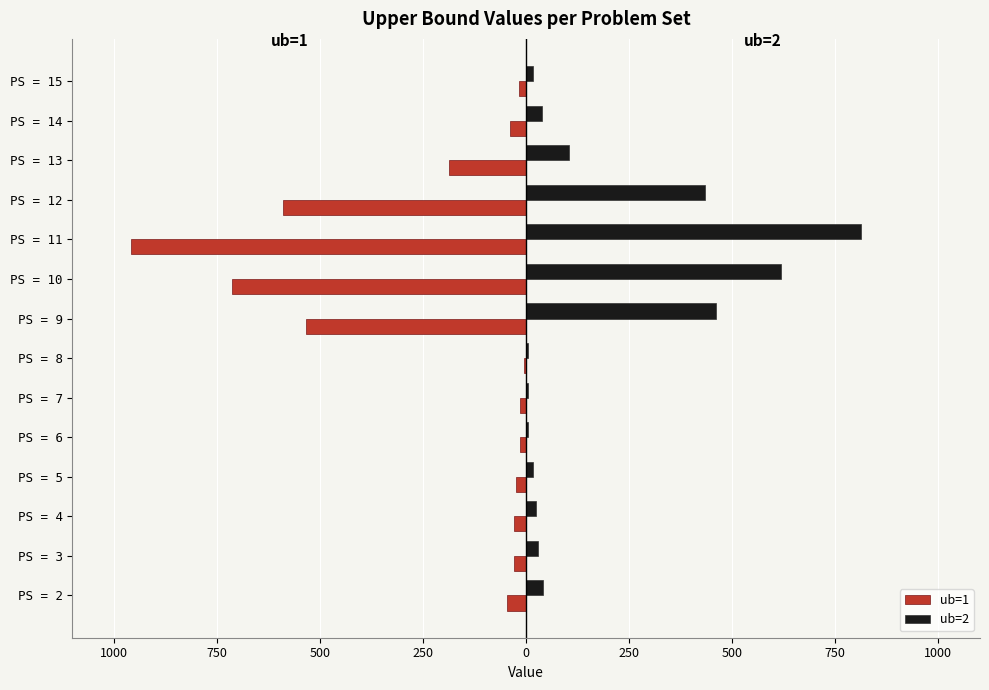

Rank the series by their maximum value, from highest to lowest.

ub=2, ub=1